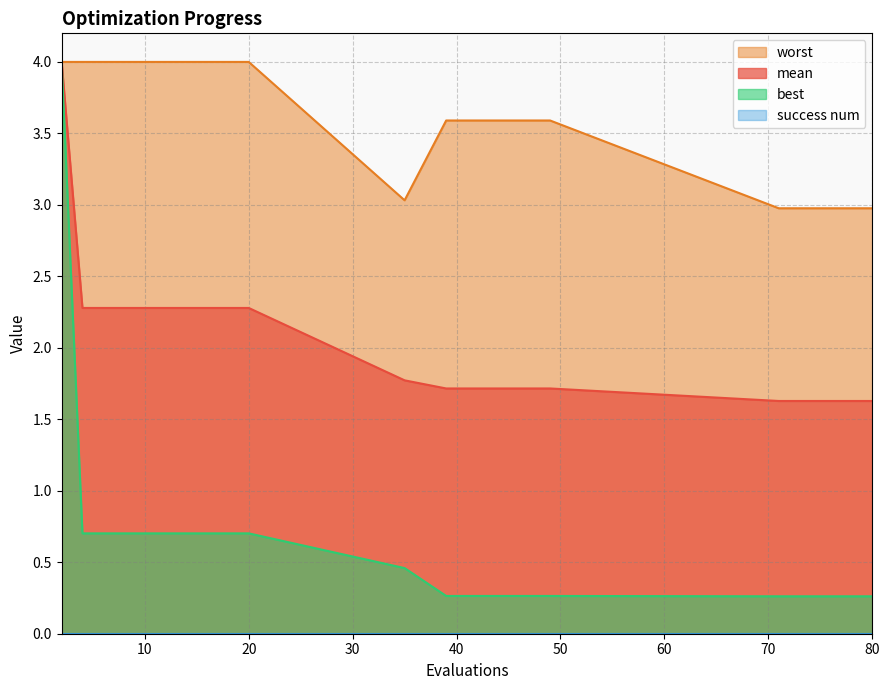

Which series has the largest total across all categories?

worst